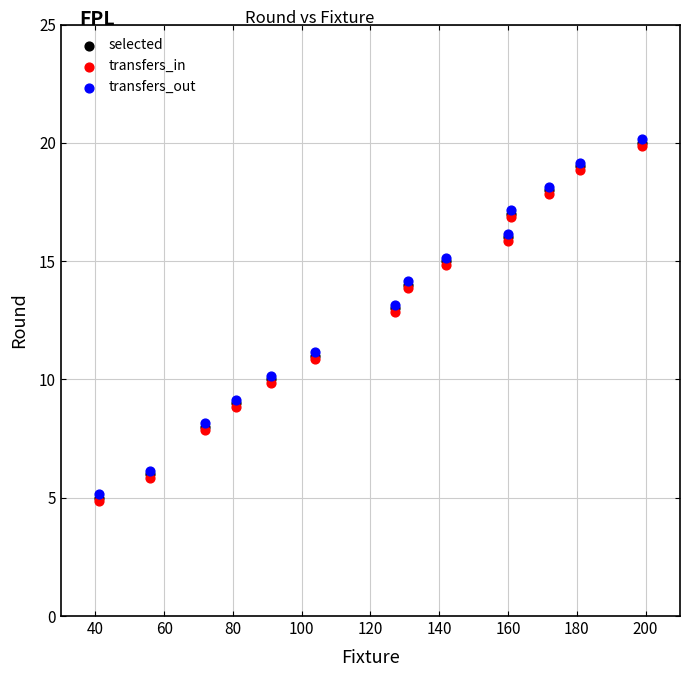

What are all the series names shown in the legend?

selected, transfers_in, transfers_out